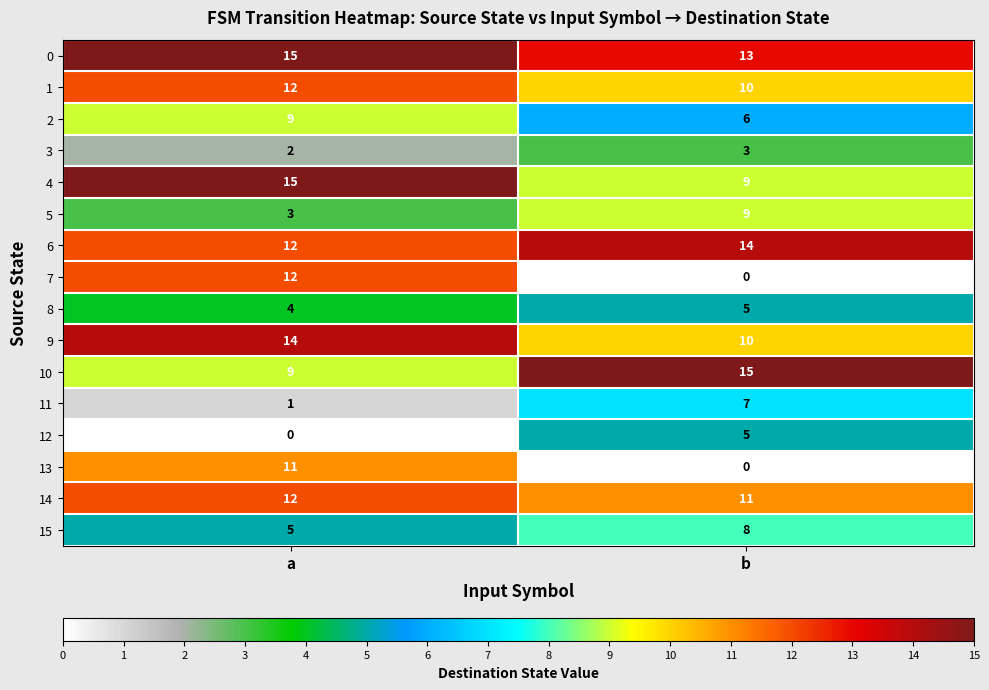

What is the average value of the 0 series?

14